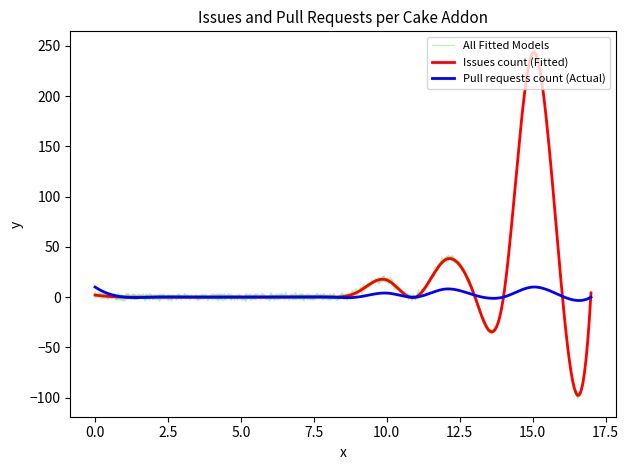

What is the highest value of the Pull requests count series?

10